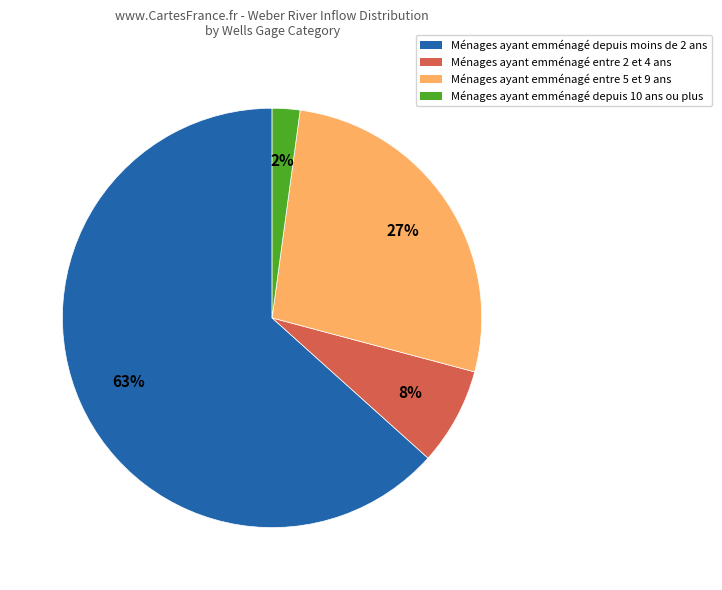

To the nearest percent, what is the difference between the largest and smallest slice percentages?

61%